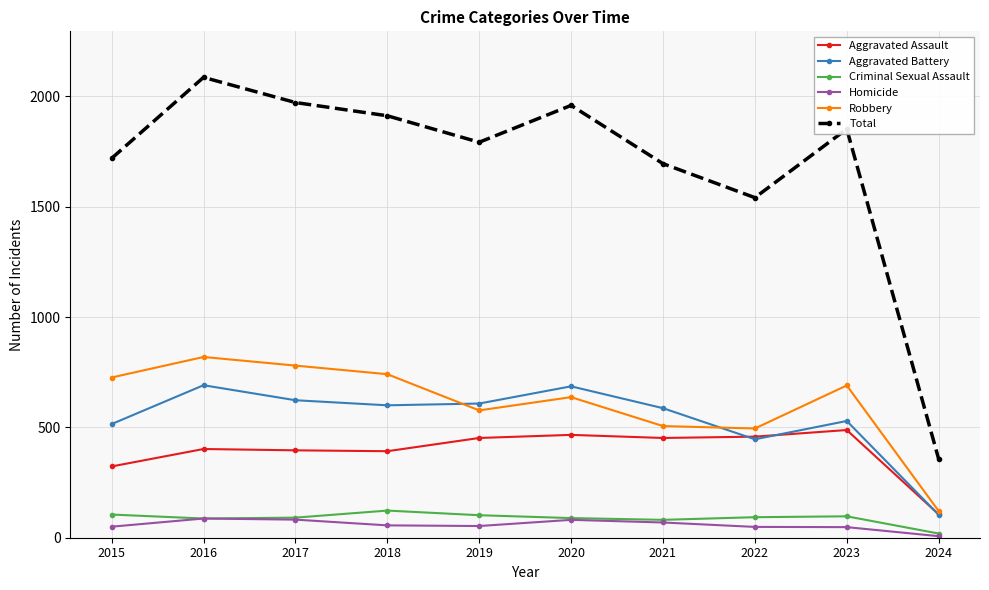

How many data points does each series have?

10